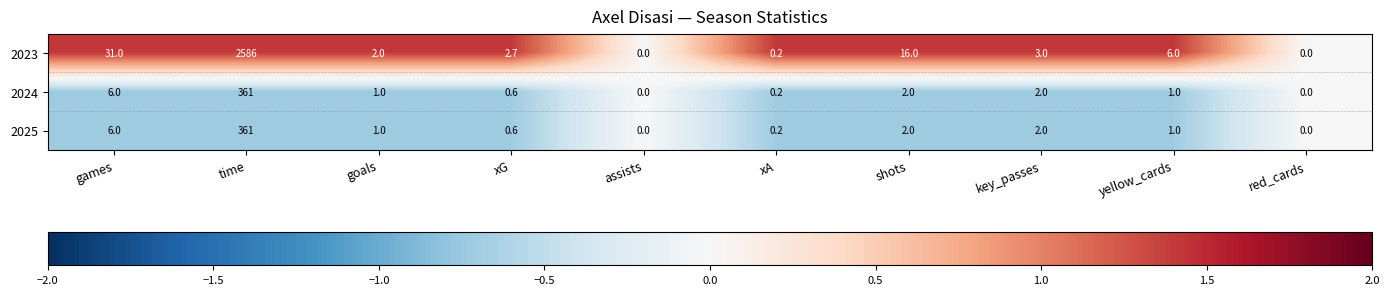

Reading right to left, transcribe all the data shown in this chart.

2023: 0.0	6.0	3.0	16.0	0.2	0.0	2.7	2.0	2586.0	31.0
2024: 0.0	1.0	2.0	2.0	0.2	0.0	0.6	1.0	361.0	6.0
2025: 0.0	1.0	2.0	2.0	0.2	0.0	0.6	1.0	361.0	6.0